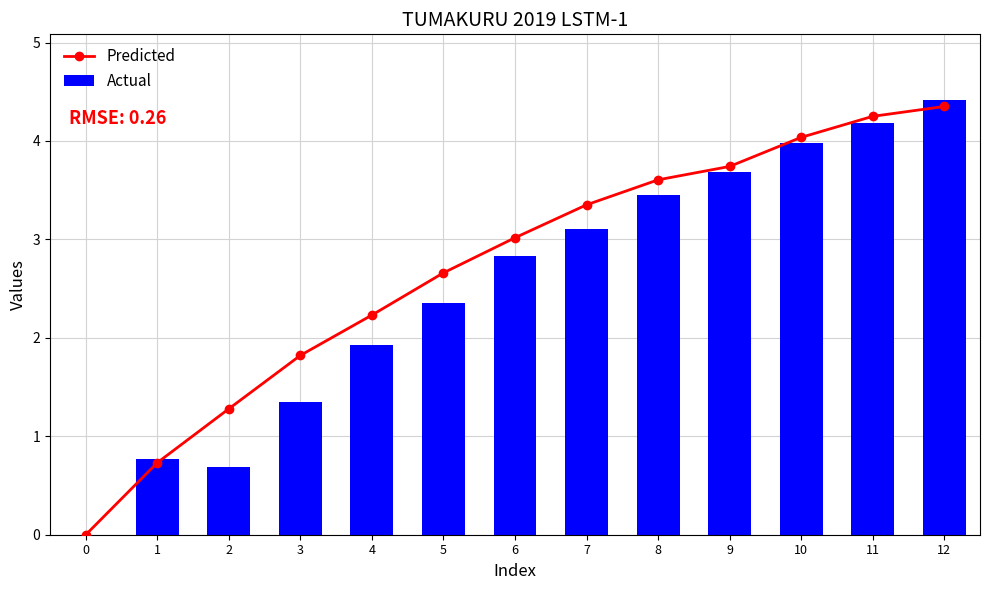

Which series changed the most between 5 and 11?

Actual